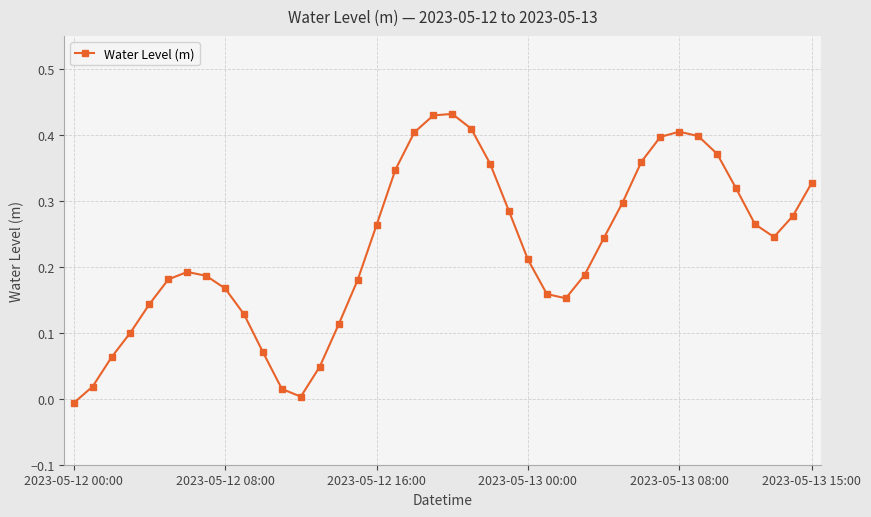

True or false: the data has more than 1 interior local peaks.

True